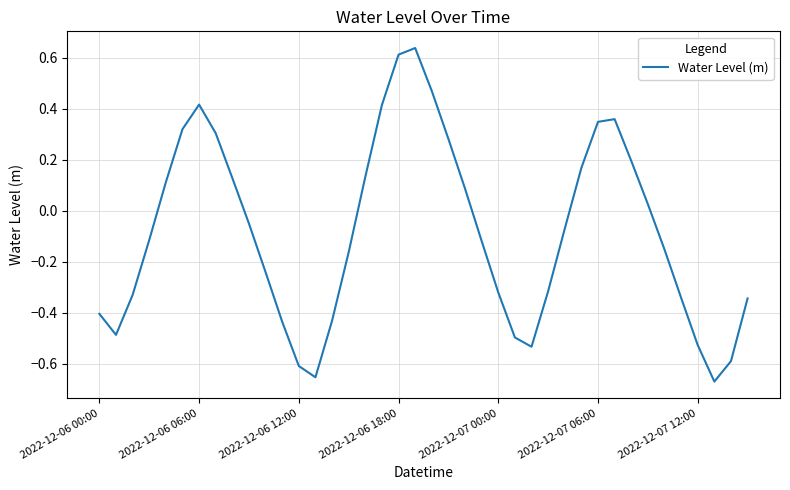

Does the chart display data point markers on the line(s)?

No